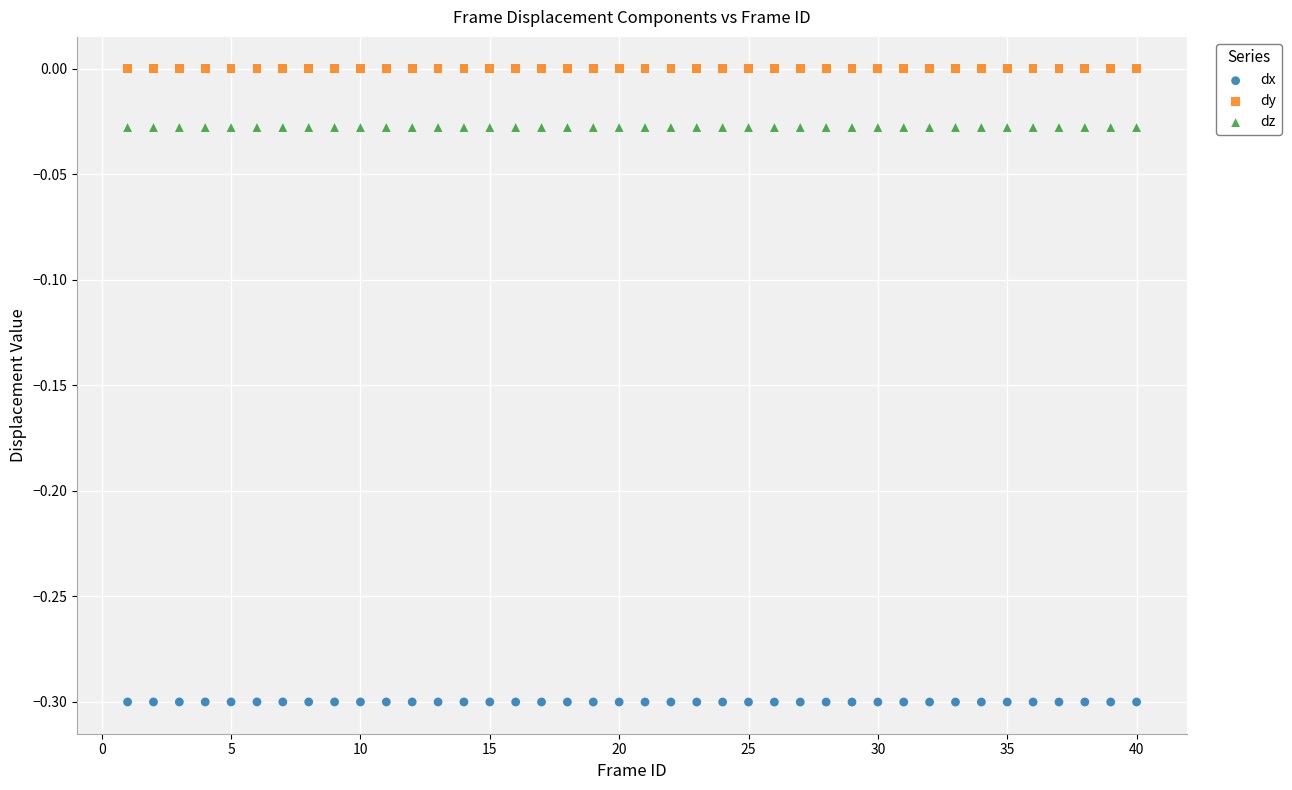

Which series has the largest Y range (max minus min)?

dx